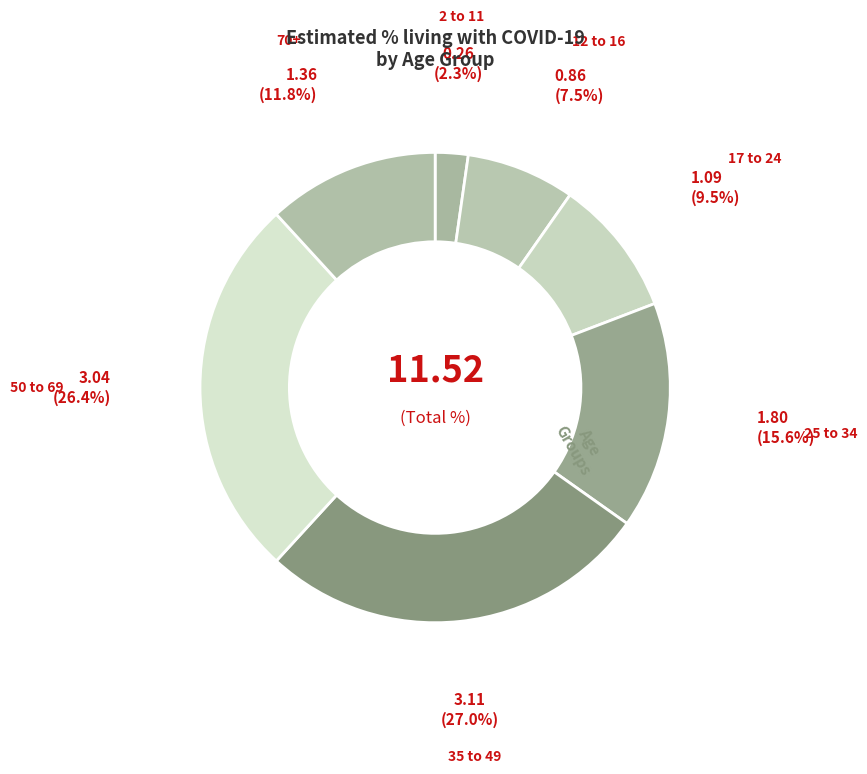

Which category has the biggest portion of the pie?

35 to 49